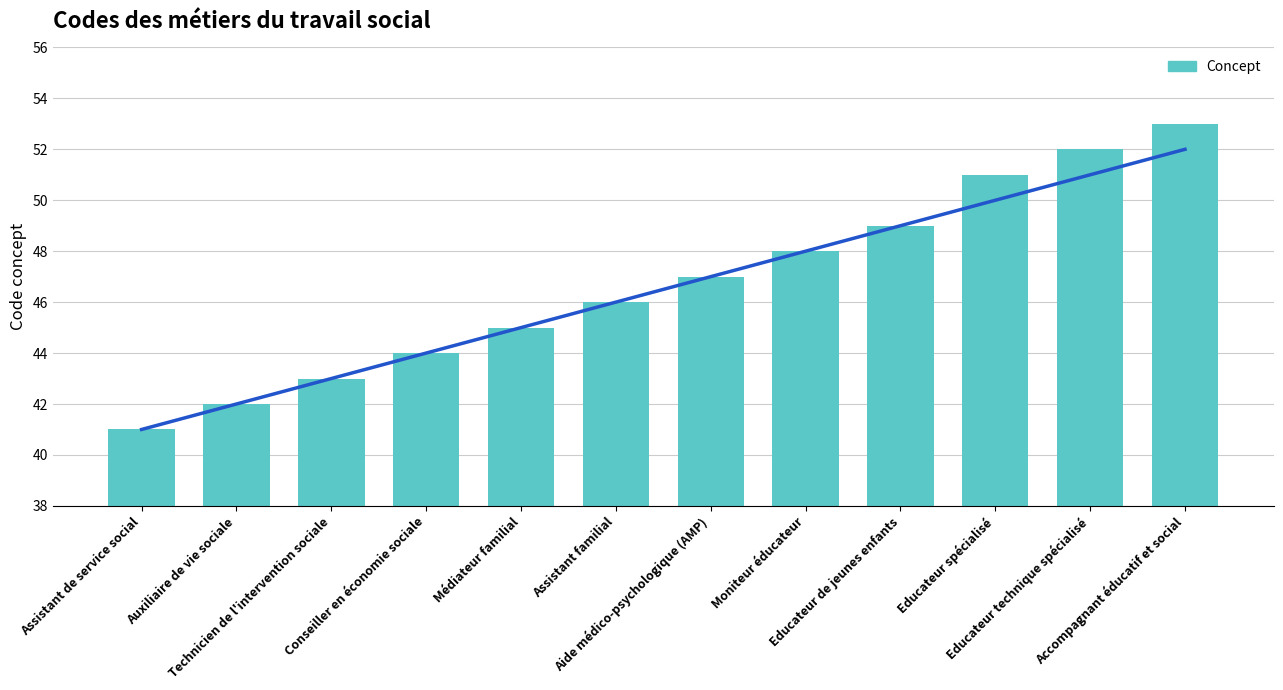

List the labels in order of value, smallest first.

Assistant de service social, Auxiliaire de vie sociale, Technicien de l'intervention sociale, Conseiller en économie sociale, Médiateur familial, Assistant familial, Aide médico-psychologique (AMP), Moniteur éducateur, Educateur de jeunes enfants, Educateur spécialisé, Educateur technique spécialisé, Accompagnant éducatif et social